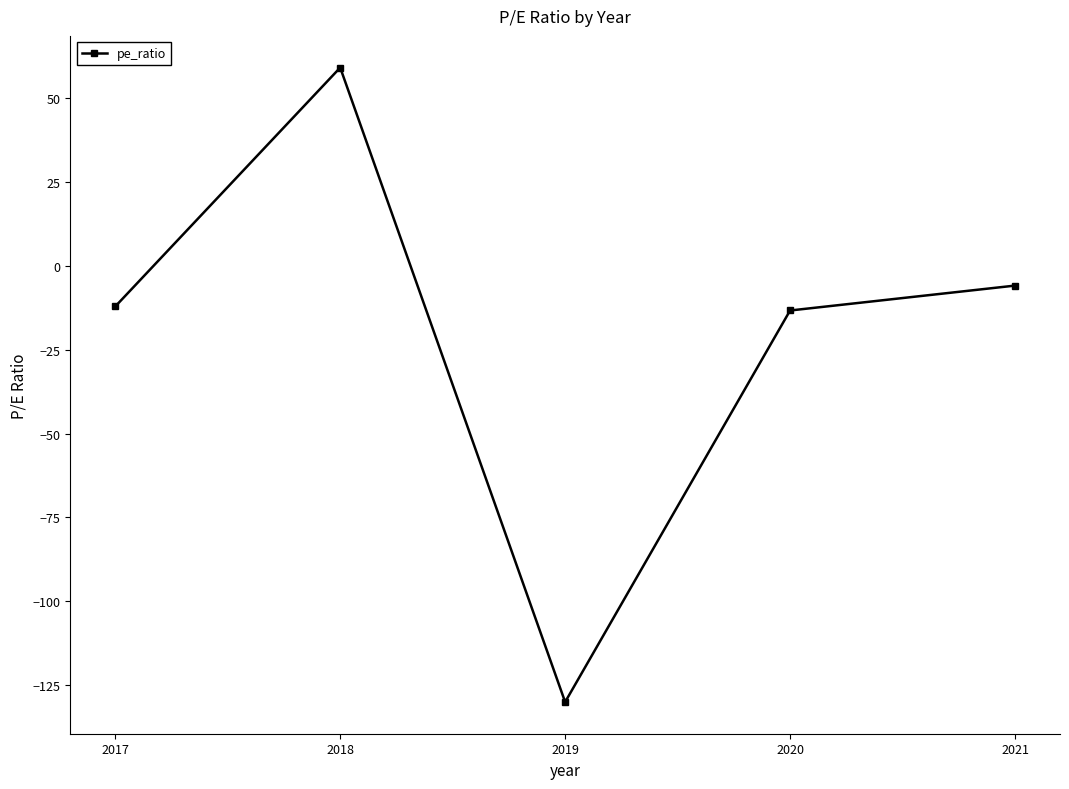

How many points are higher than both their immediate neighbors (excluding endpoints)?

1